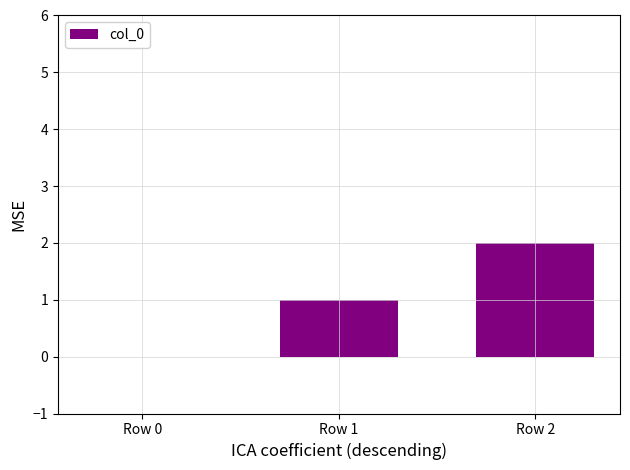

What is the greatest value displayed?

2